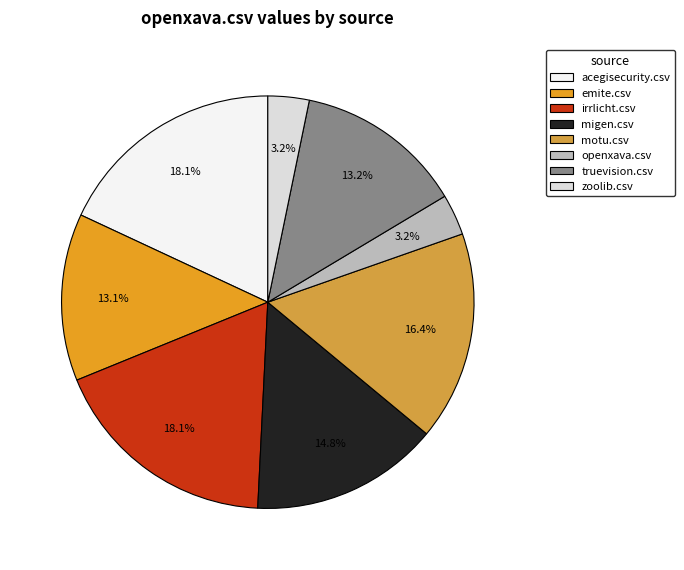

Is there a majority slice in this chart?

No